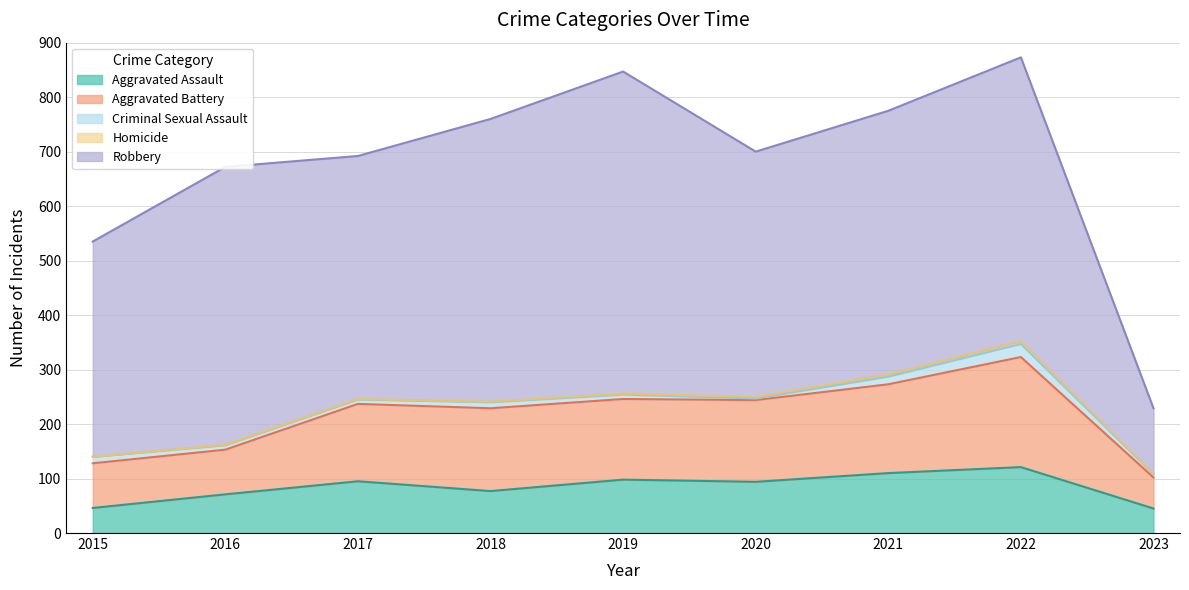

True or false: Aggravated Assault has a value of 46 at 2020.

False